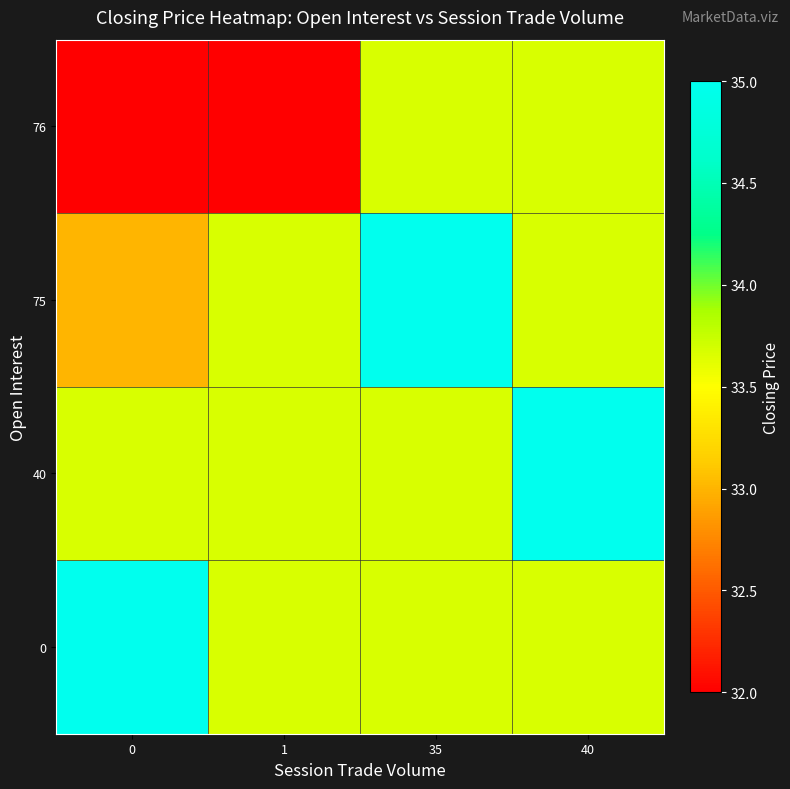

At how many categories does at least one series exceed 33?

4